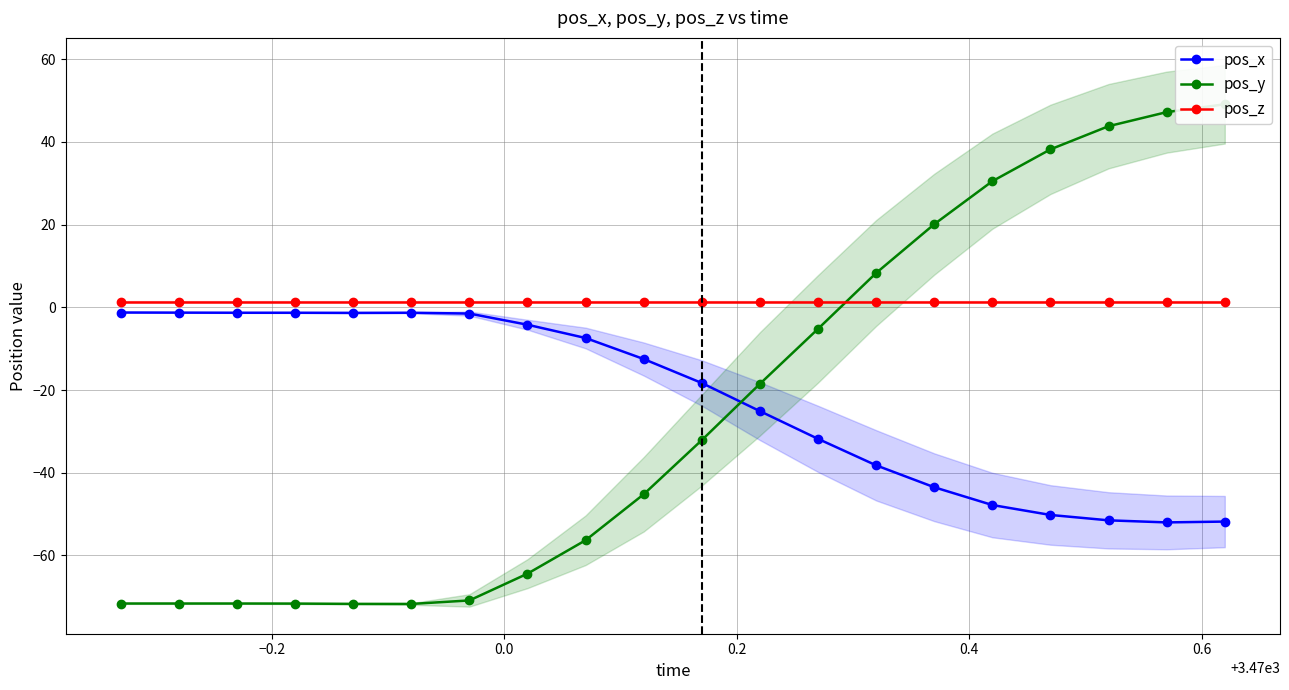

How many values in the pos_x series are below -12?

11